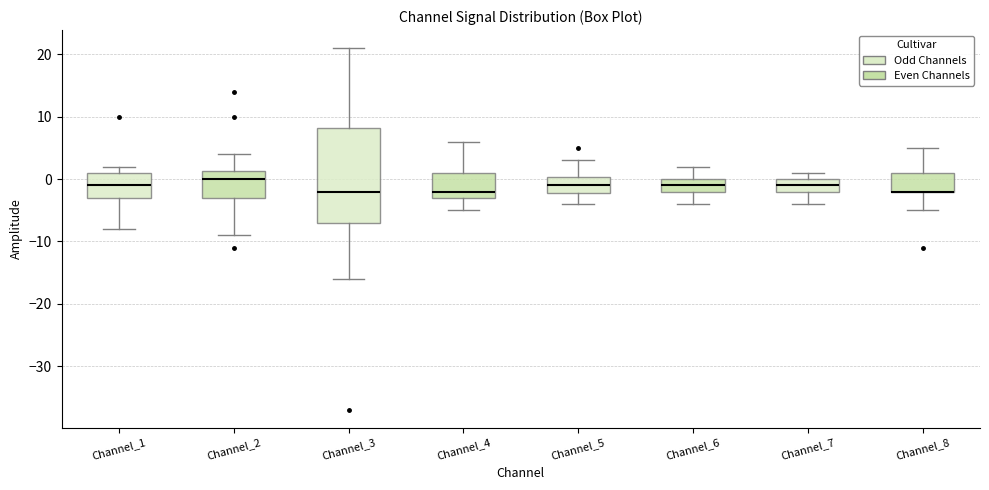

Reading left to right, read every box against the y-axis: the position of its median line, the range the box covers, and the ends of its whiskers. The values are not printed on the chart, so give them approximately, as read against the axis.

Channel_1: median -1, box -3 to 1, whiskers -8 to 2
Channel_2: median 0, box -3 to 1, whiskers -9 to 4
Channel_3: median -2, box -7 to 8, whiskers -16 to 21
Channel_4: median -2, box -3 to 1, whiskers -5 to 6
Channel_5: median -1, box -2 to 0, whiskers -4 to 3
Channel_6: median -1, box -2 to 0, whiskers -4 to 2
Channel_7: median -1, box -2 to 0, whiskers -4 to 1
Channel_8: median -2 (drawn on the box's lower edge), box -2 to 1, whiskers -5 to 5